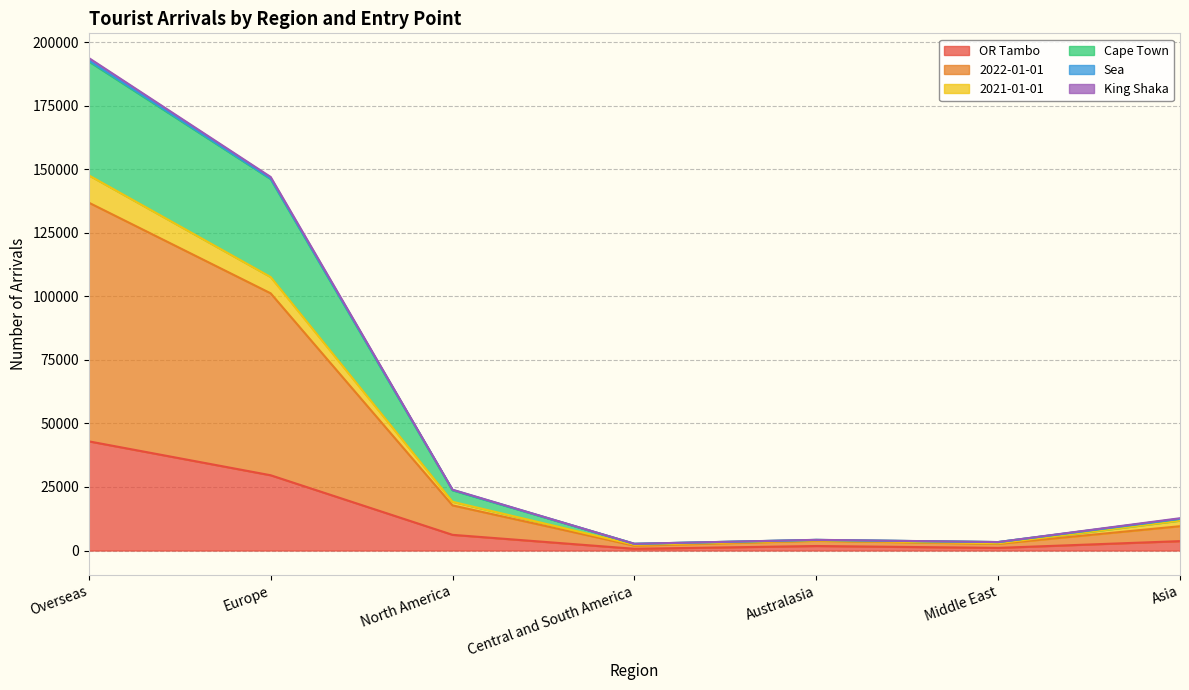

True or false: Cape Town and 2021-01-01 cross at least once.

False